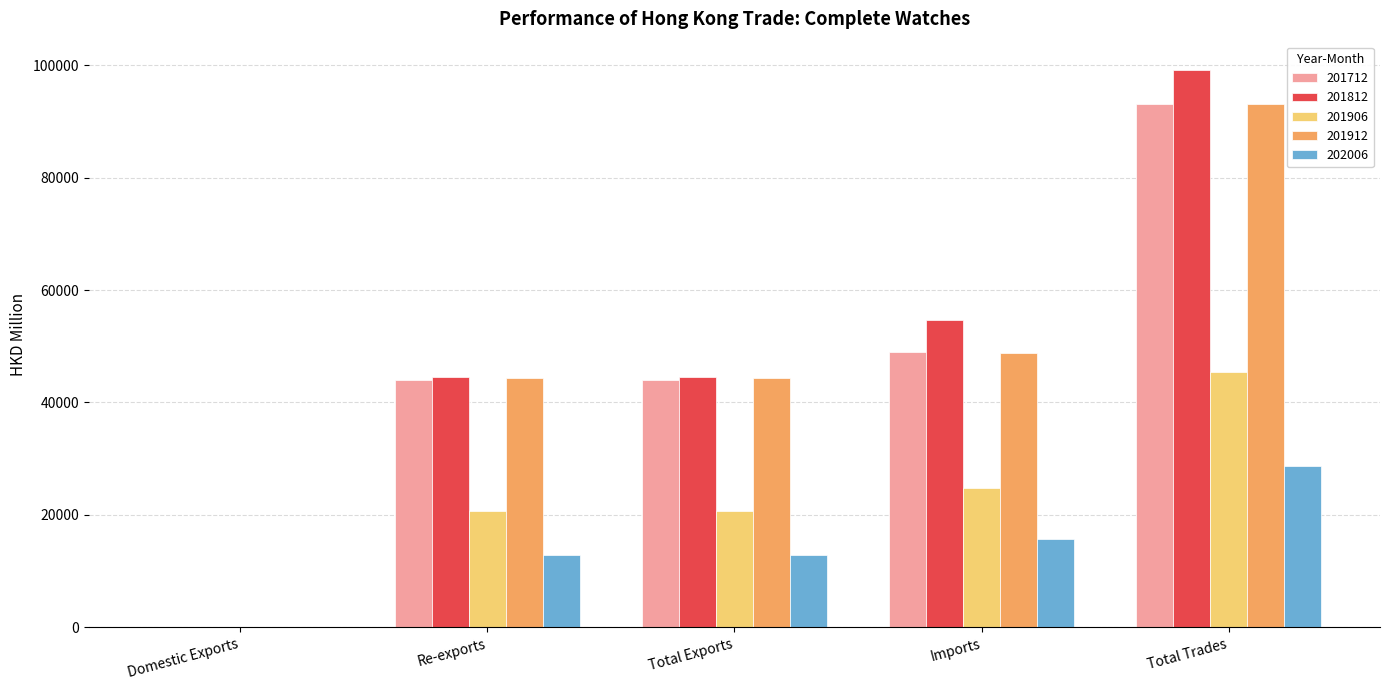

Which series changed the most between Total Exports and Total Trades?

201812